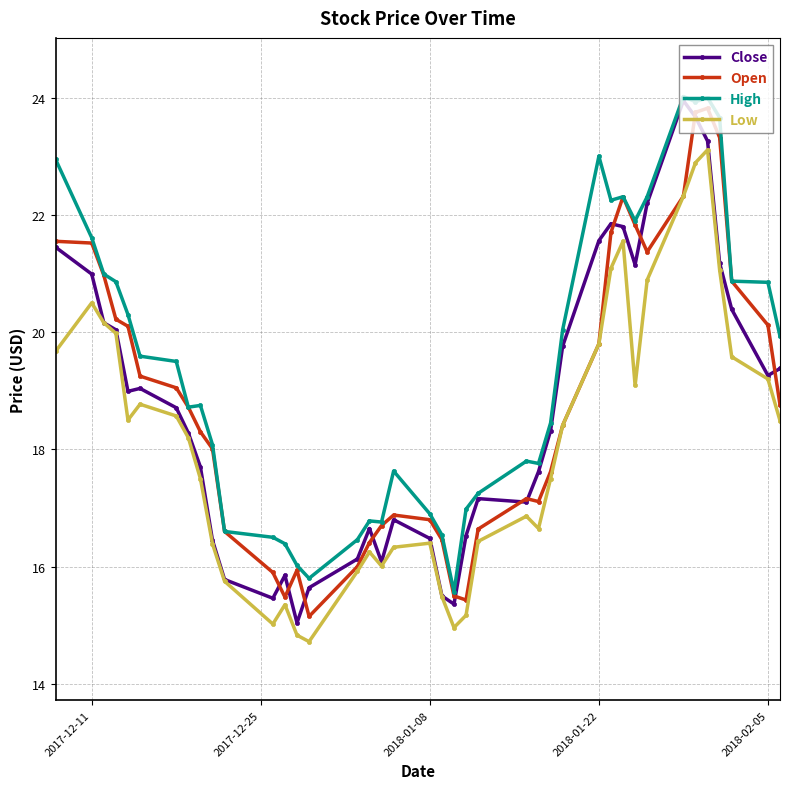

What is the value of the Open point at the 27th from the left?

17.6